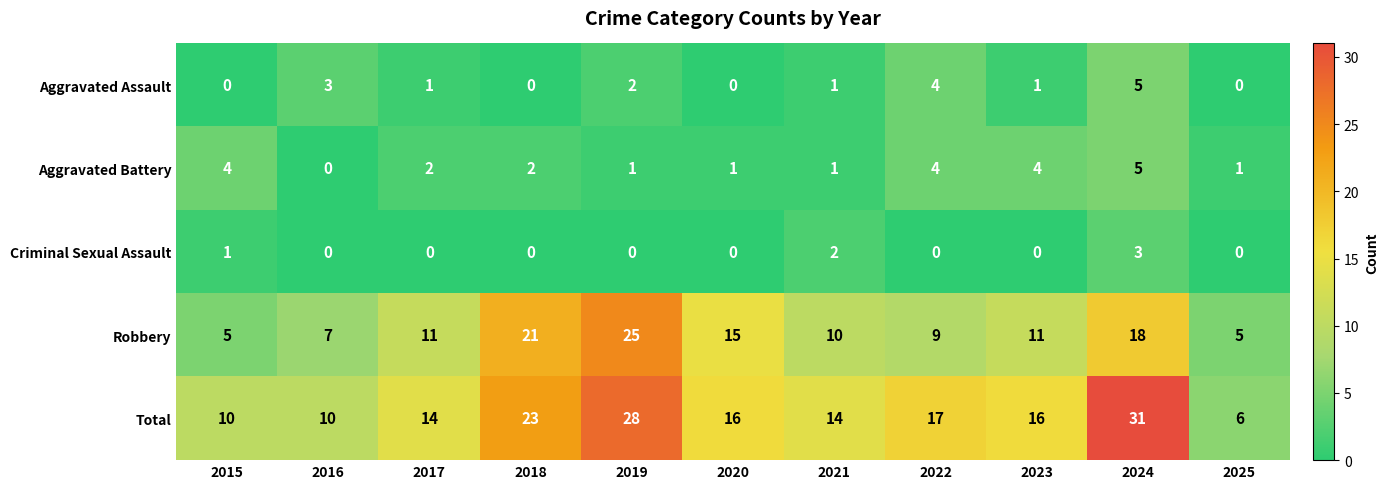

The Aggravated Battery series shows 0 at 2020. True or false?

False